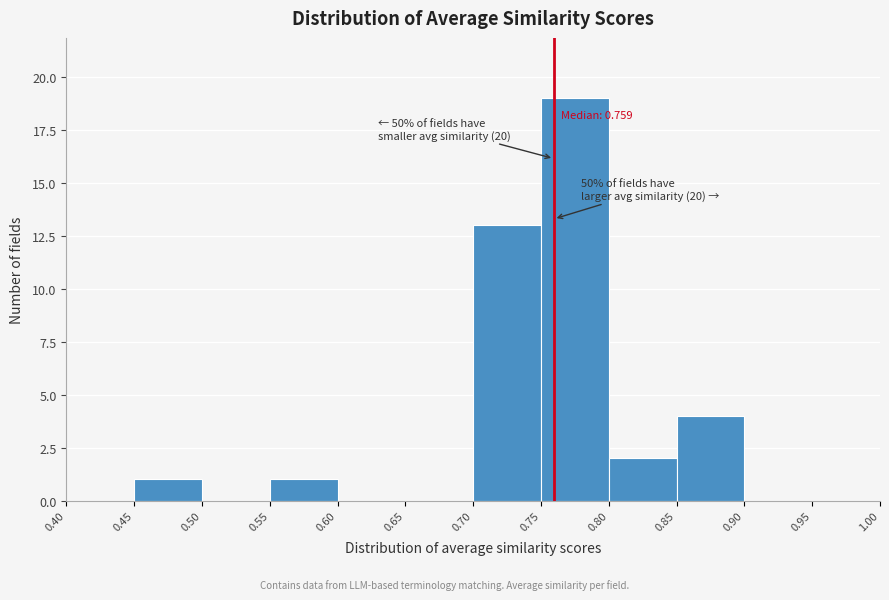

Which range on the x-axis has the tallest bar?

0.75 to 0.80